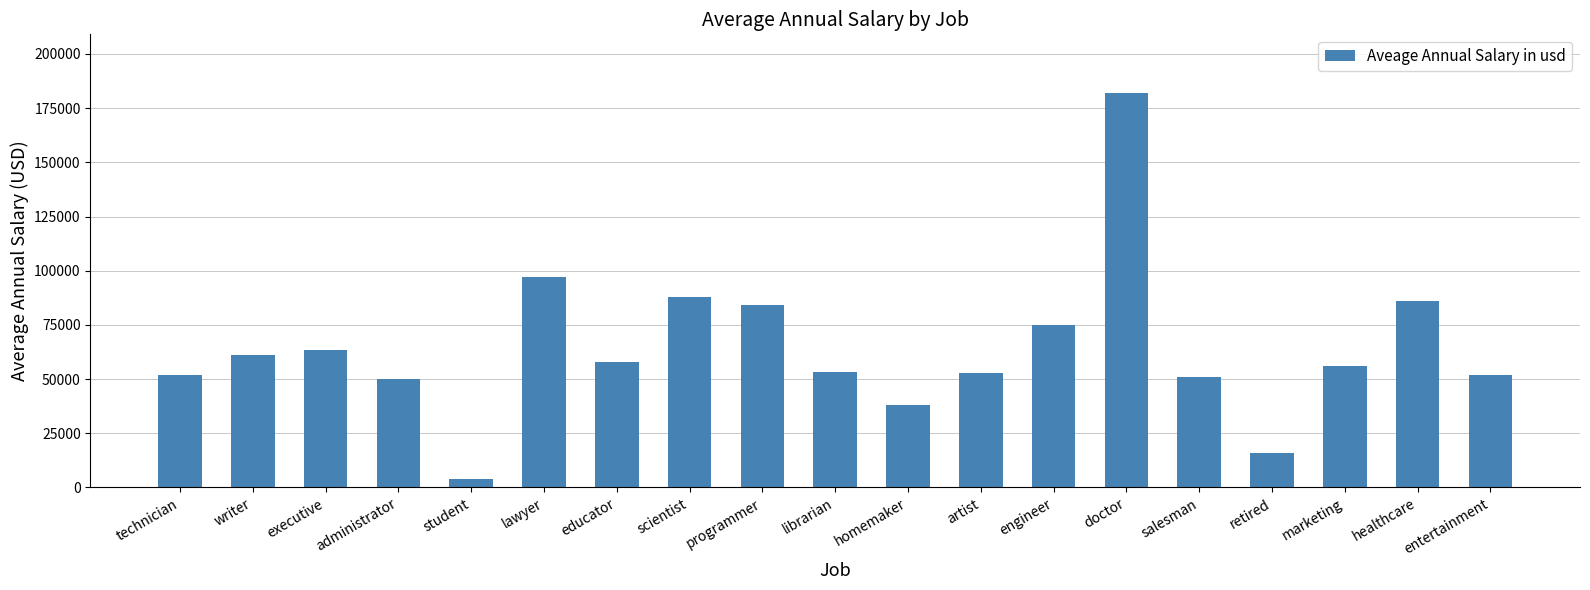

Which has a higher value, marketing or retired?

marketing